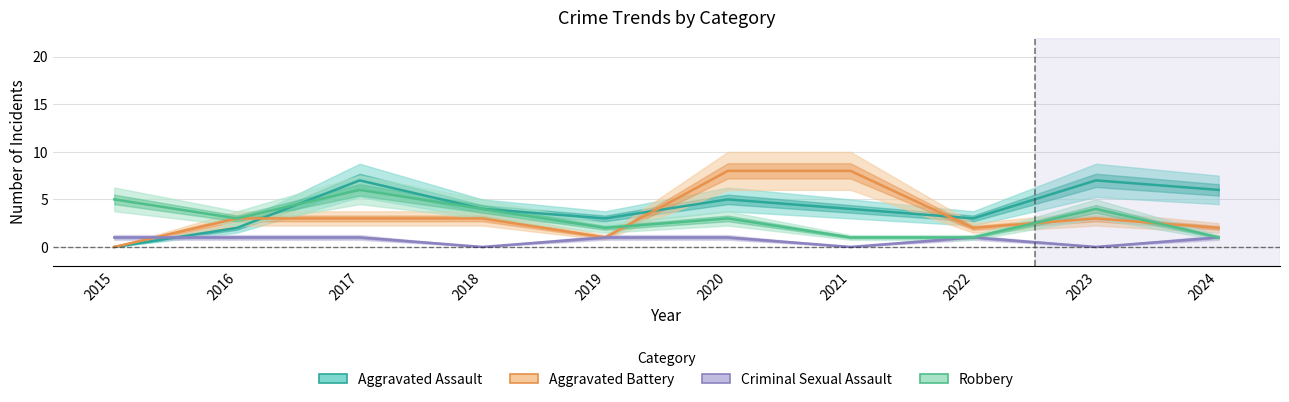

True or false: Robbery has more than 1 points higher than both neighbors.

True